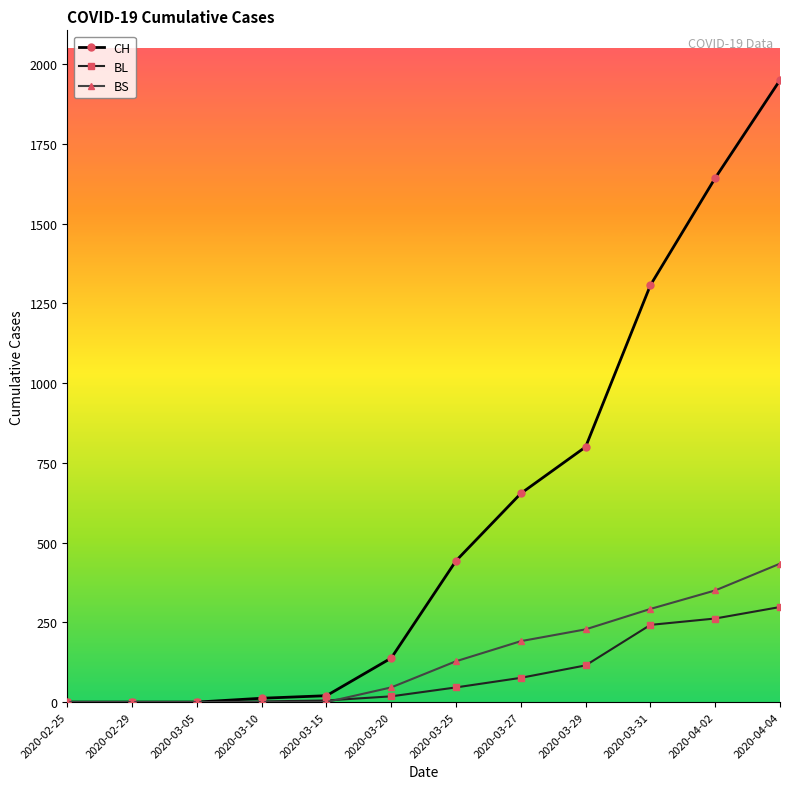

Is this an area chart (filled region under the line)?

No